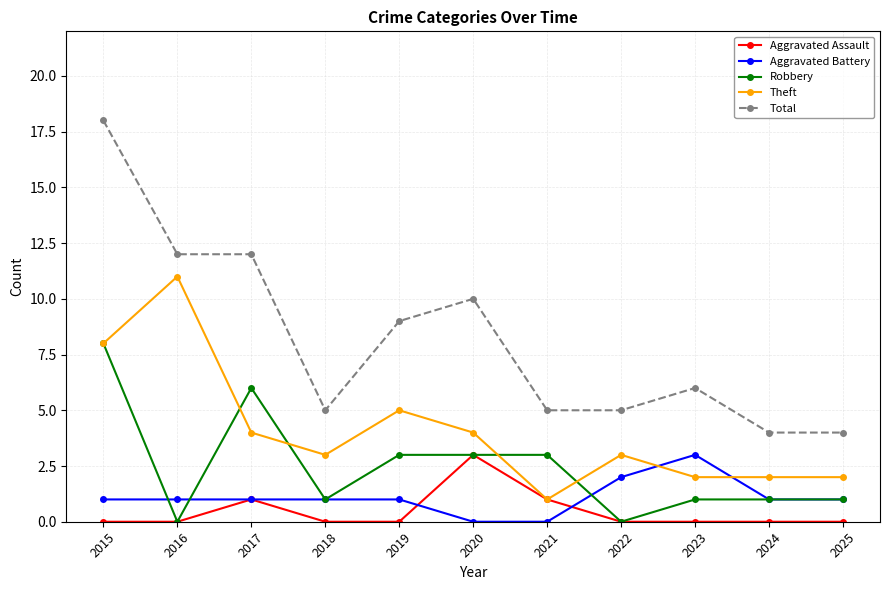

How many categories are shown in the chart?

11